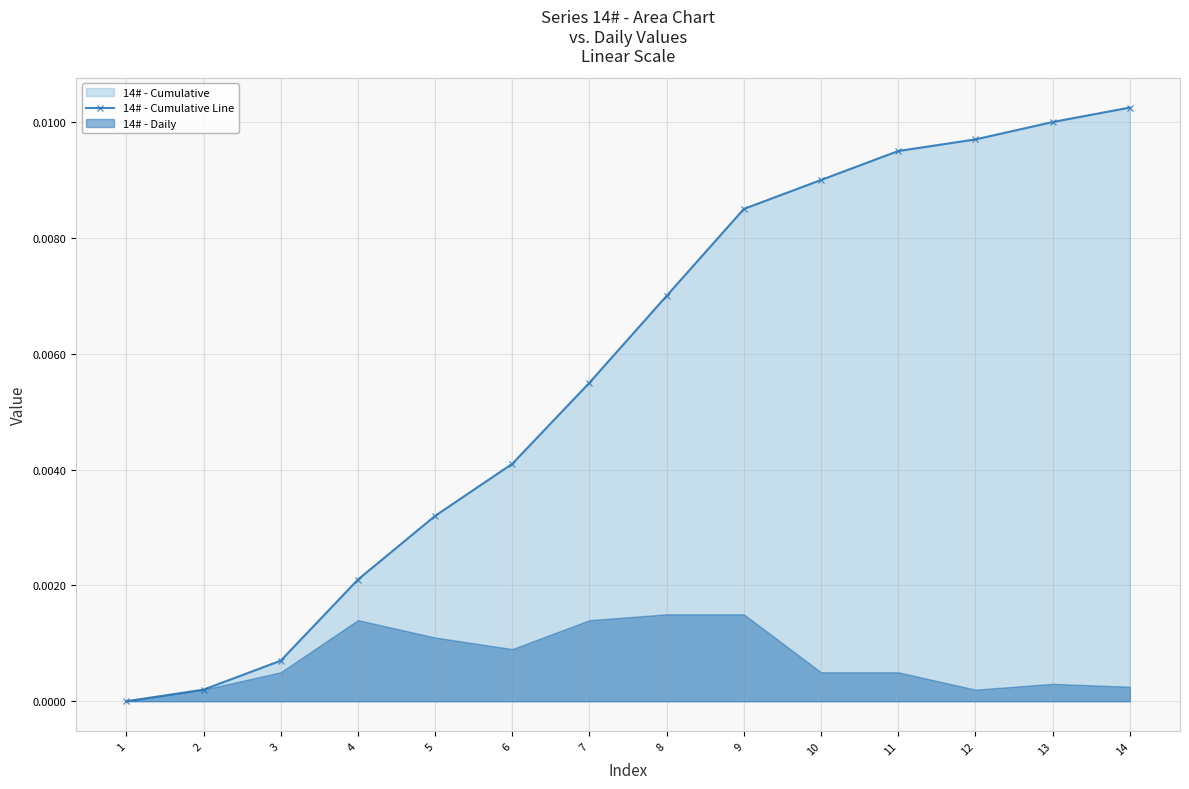

Is it true that the value at 9 is 0.0?

True